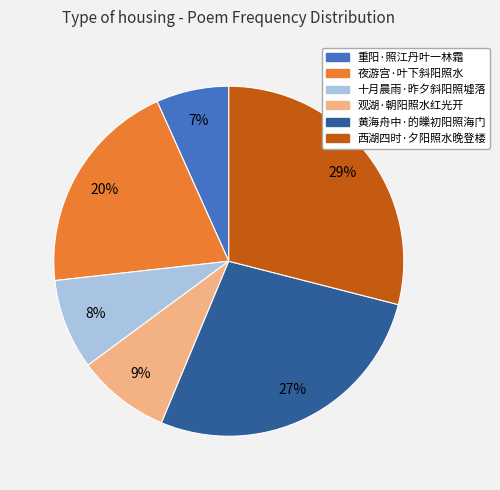

Combined, do 重阳·照江丹叶一林霜 and 观湖·朝阳照水红光开 account for over 50%?

No